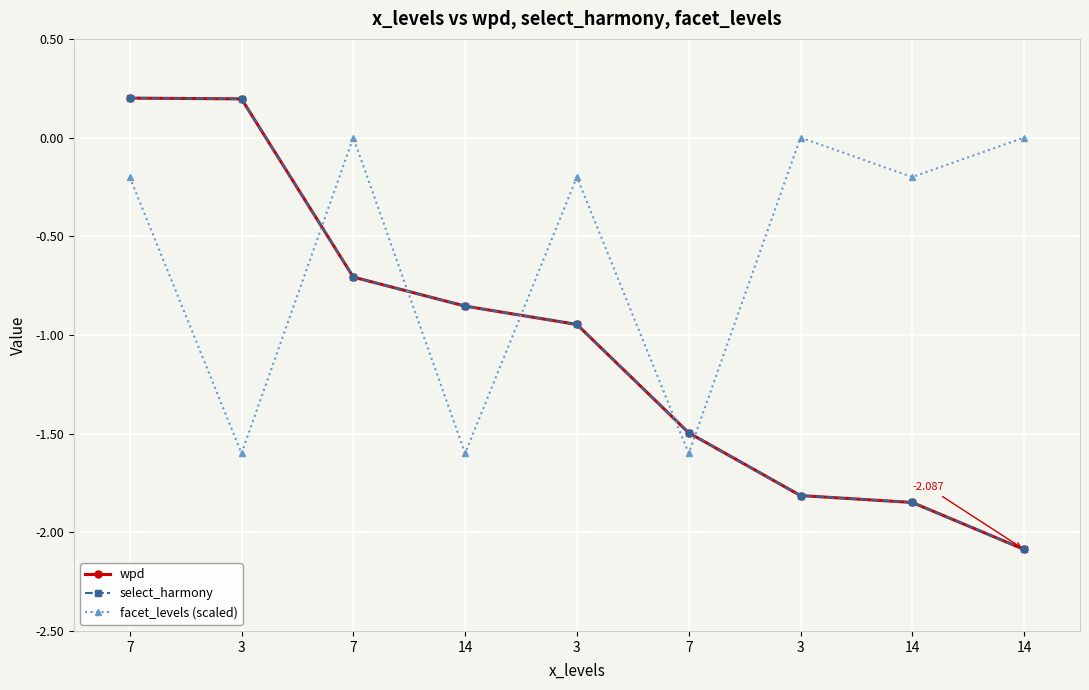

True or false: select_harmony and wpd intersect in this chart.

False